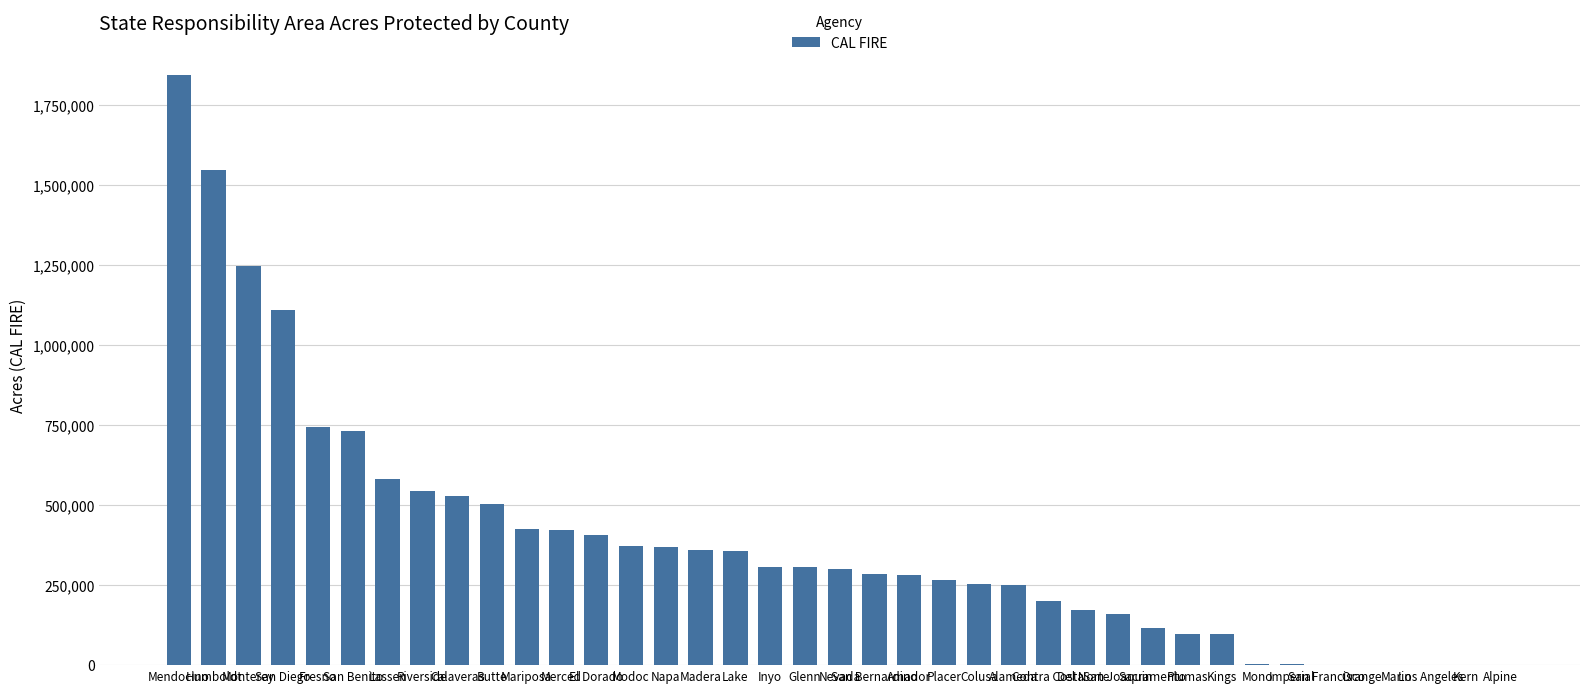

Approximately how many times larger is the value at Modoc compared to Plumas?

3.8